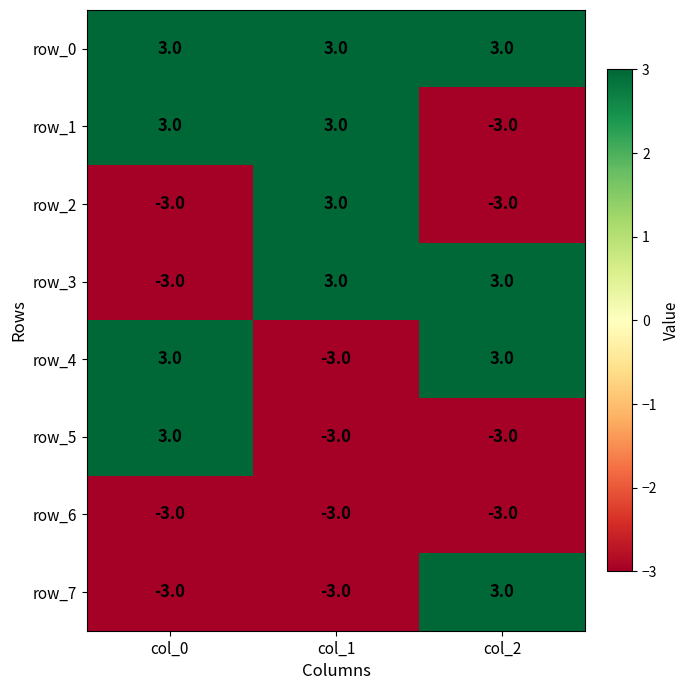

Reading left to right, what are all the values shown in this chart?

row_0: col_0=3	col_1=3	col_2=3
row_1: col_0=3	col_1=3	col_2=-3
row_2: col_0=-3	col_1=3	col_2=-3
row_3: col_0=-3	col_1=3	col_2=3
row_4: col_0=3	col_1=-3	col_2=3
row_5: col_0=3	col_1=-3	col_2=-3
row_6: col_0=-3	col_1=-3	col_2=-3
row_7: col_0=-3	col_1=-3	col_2=3